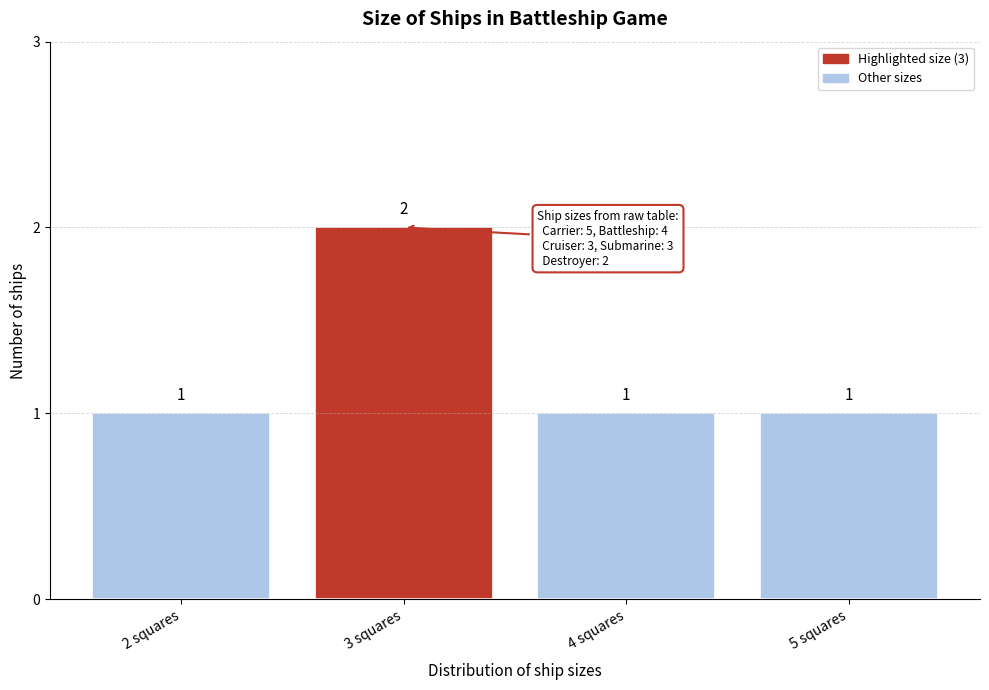

Reading left to right, extract all data points from this chart.

2 squares=1	3 squares=2	4 squares=1	5 squares=1